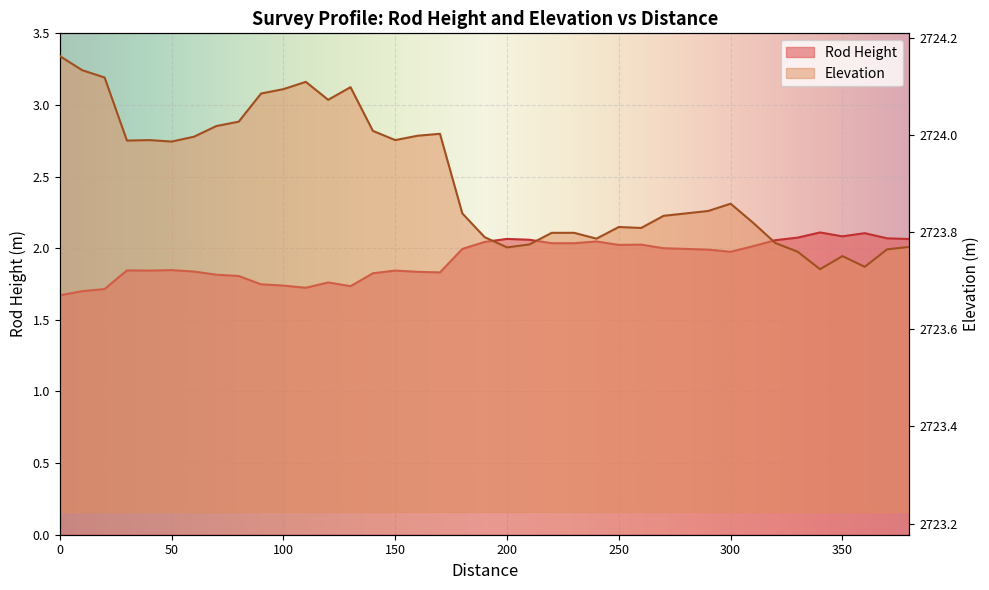

What is the spread (max minus min) of values at 260?

2721.8